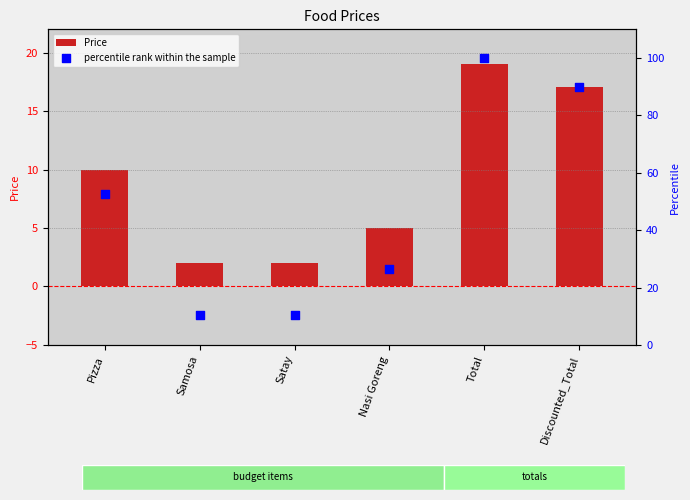

Which series has the widest spread of Y values?

percentile rank within the sample